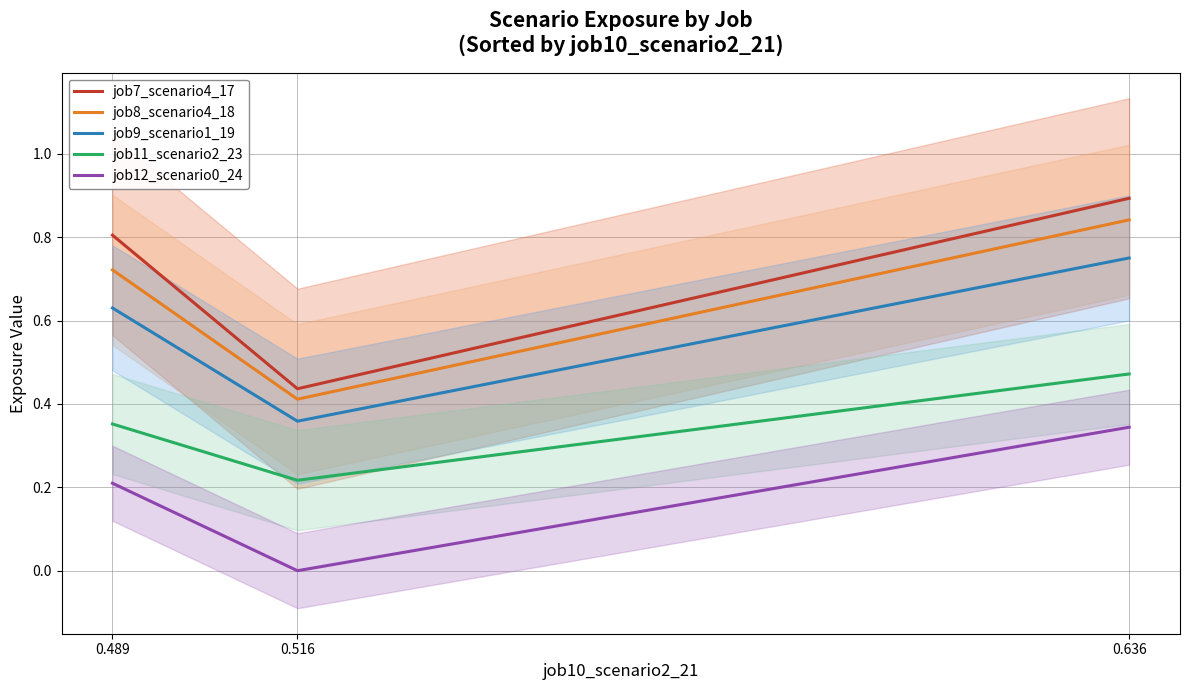

The value of job8_scenario4_18 at 0.516 is 0.1. True or false?

False